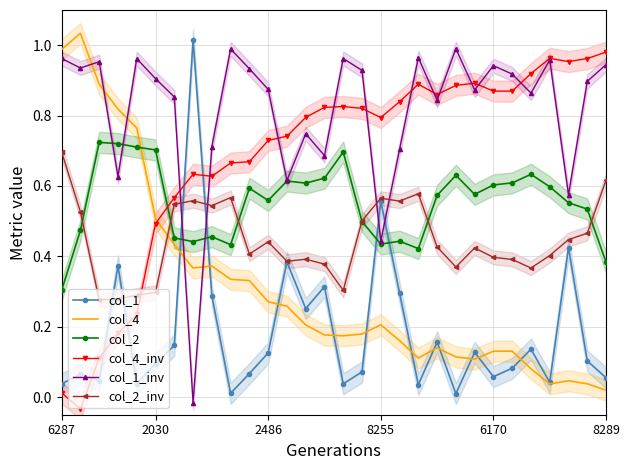

What is the difference between the maximum and second lowest values in the col_1 series?

1.0